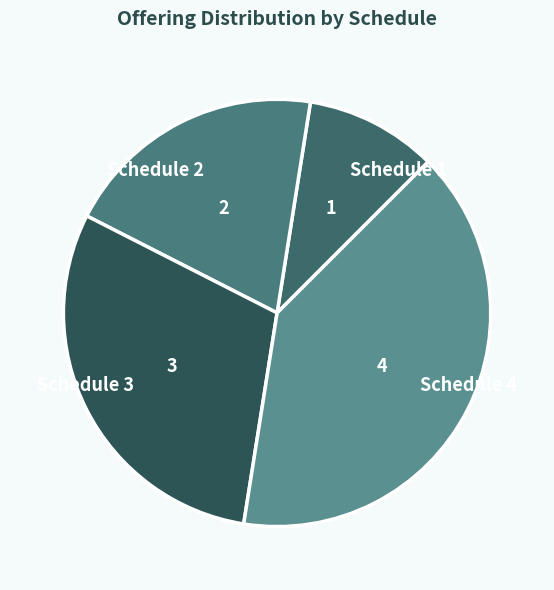

Is Schedule 3 the majority of the pie?

No